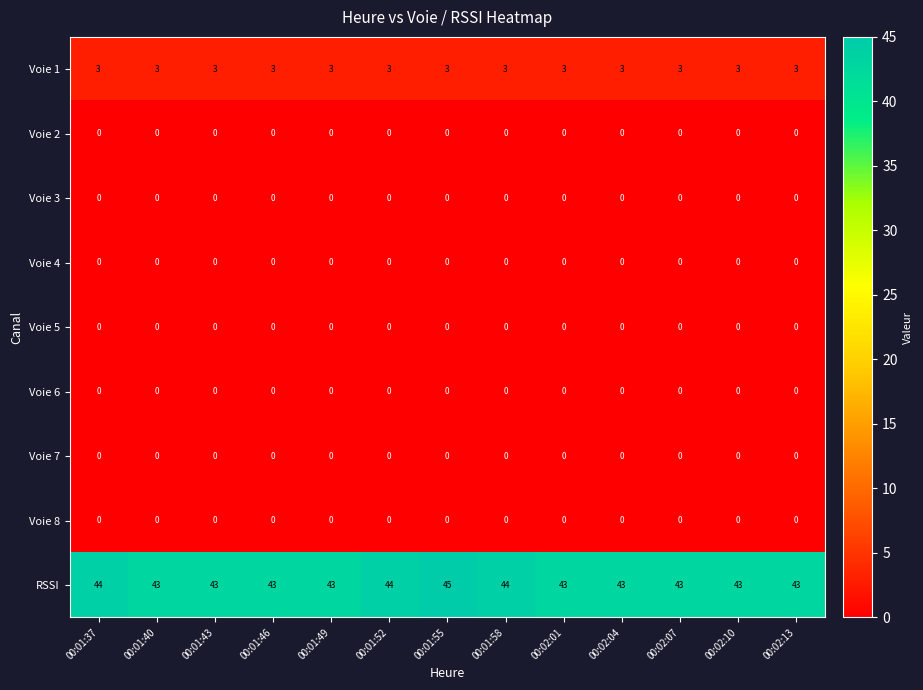

At how many categories does at least one series exceed 37?

13